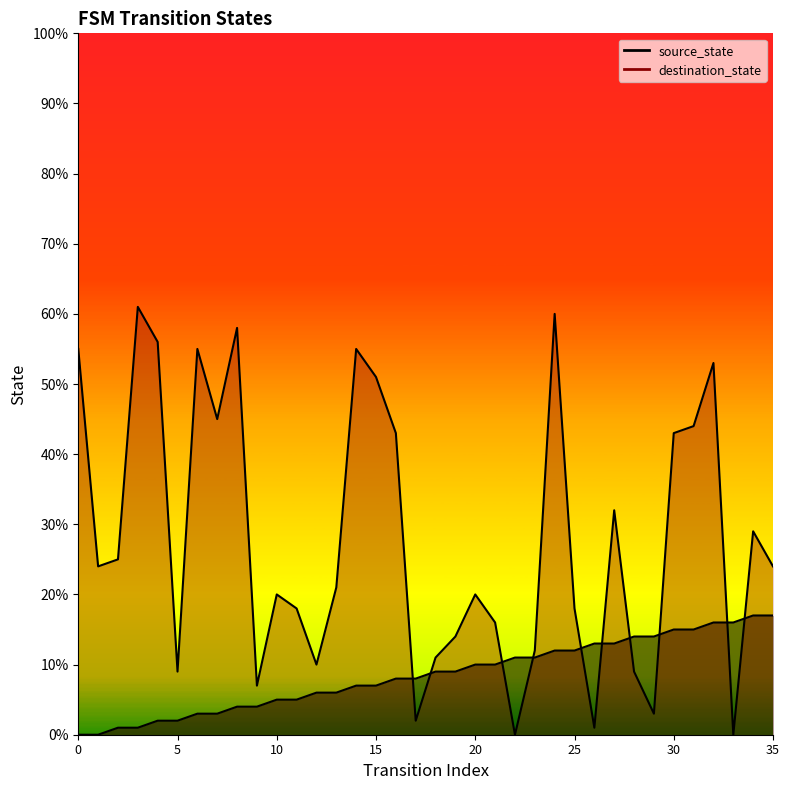

Rank the series by their average value, from highest to lowest.

destination_state, source_state